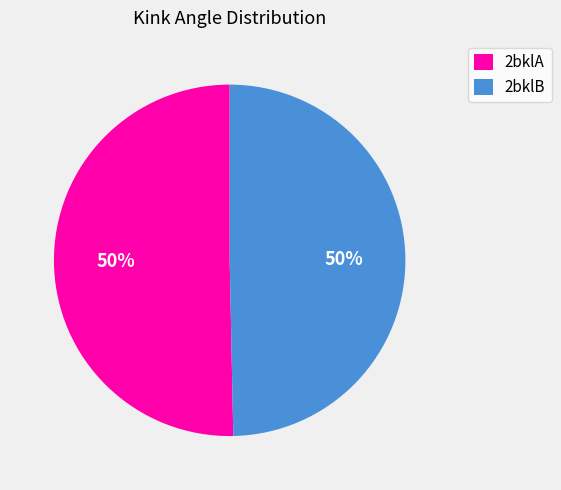

To the nearest percent, what percentage of the pie is 2bklA?

50%